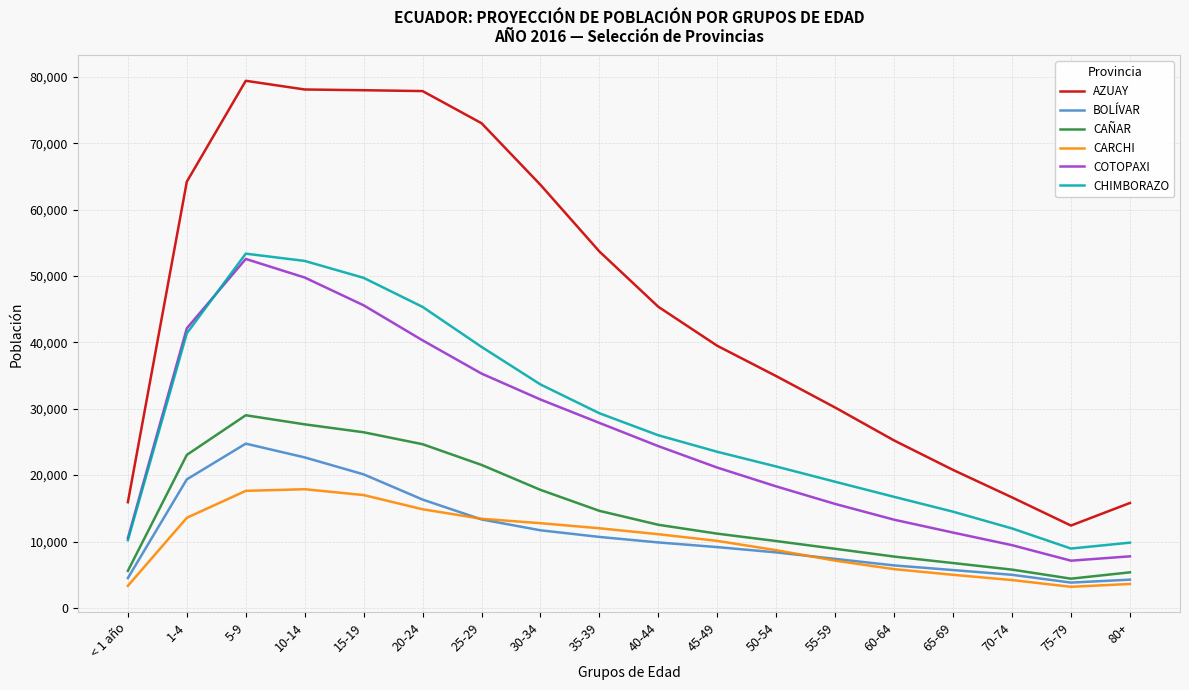

Which series has the largest total across all categories?

AZUAY